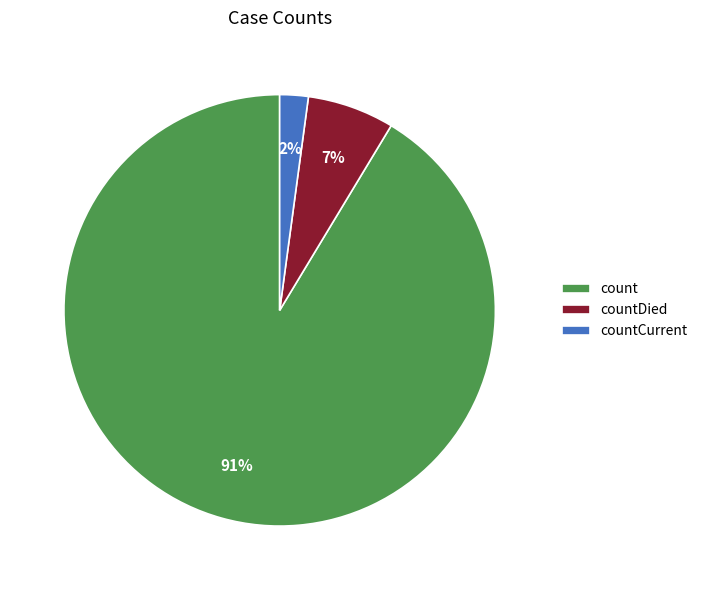

How many segments does this pie chart have?

3